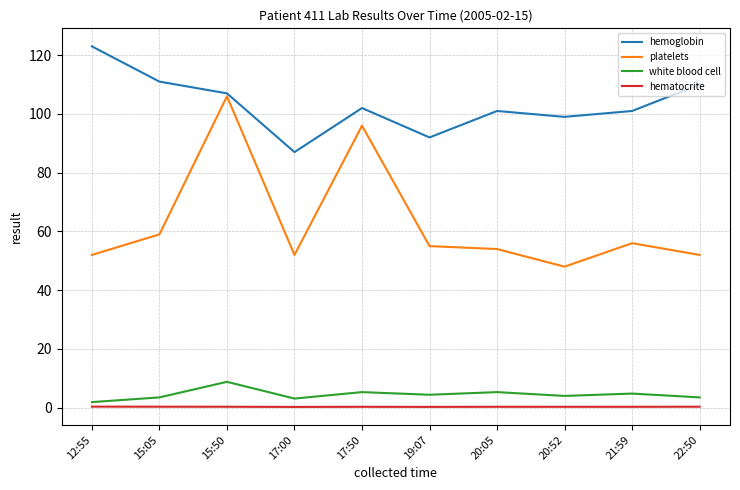

Is it true that platelets equals 31.3 at 12:55?

False